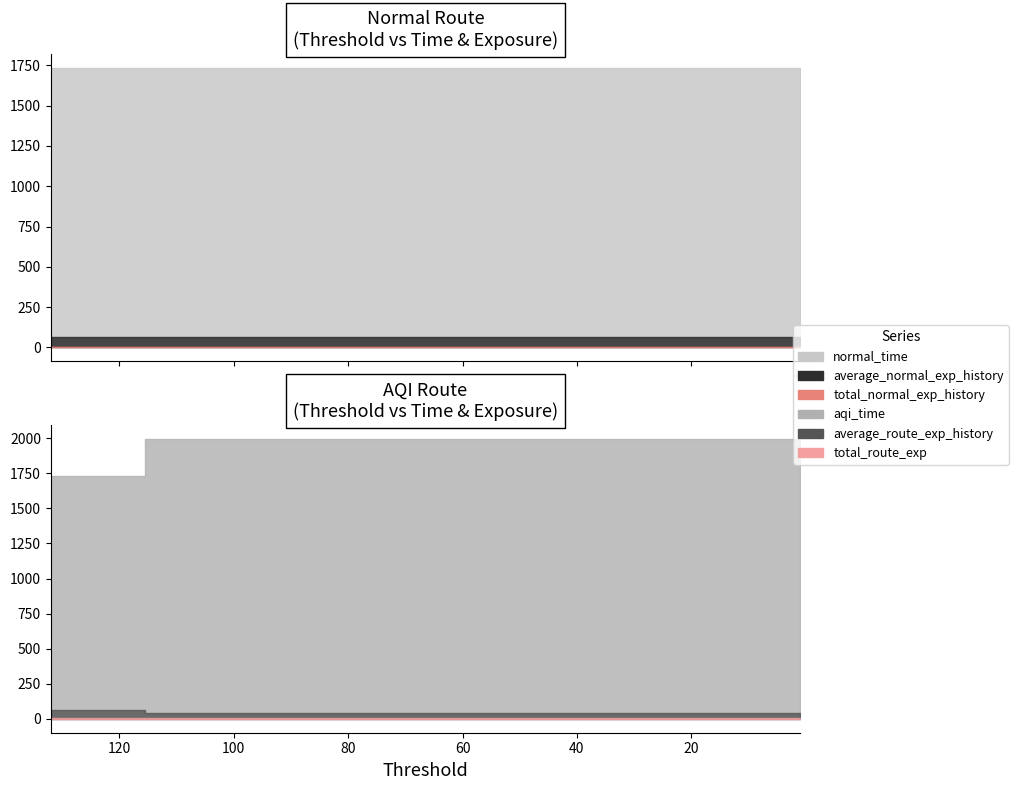

What is the lowest value of the normal_time series?

1733.4